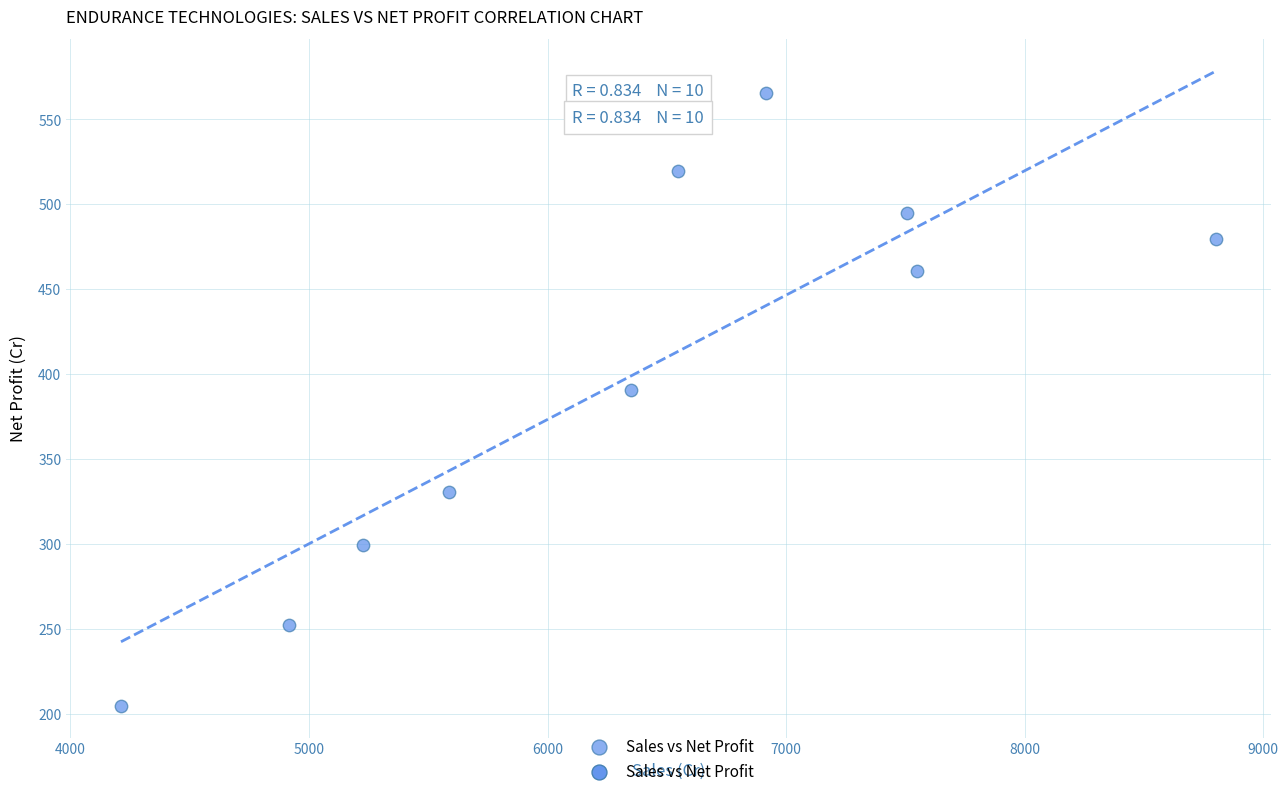

What is the average Y value?

399.8